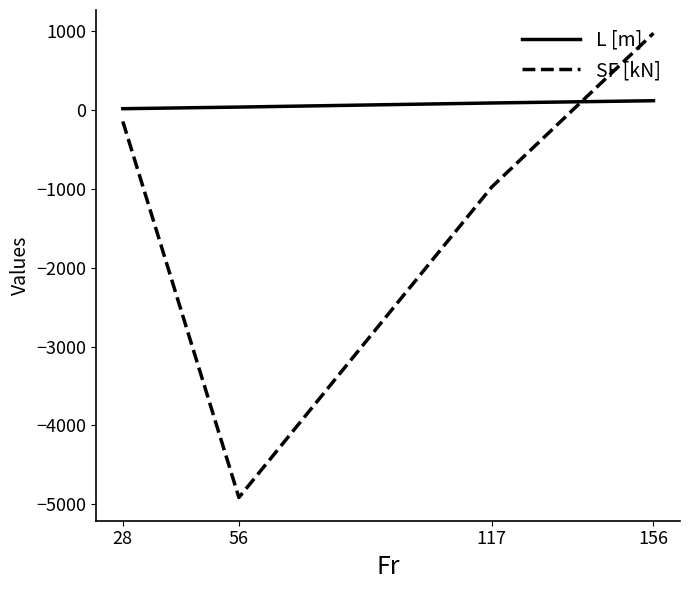

What is the difference between the SF [kN] values at 56 and 117?

3939.5